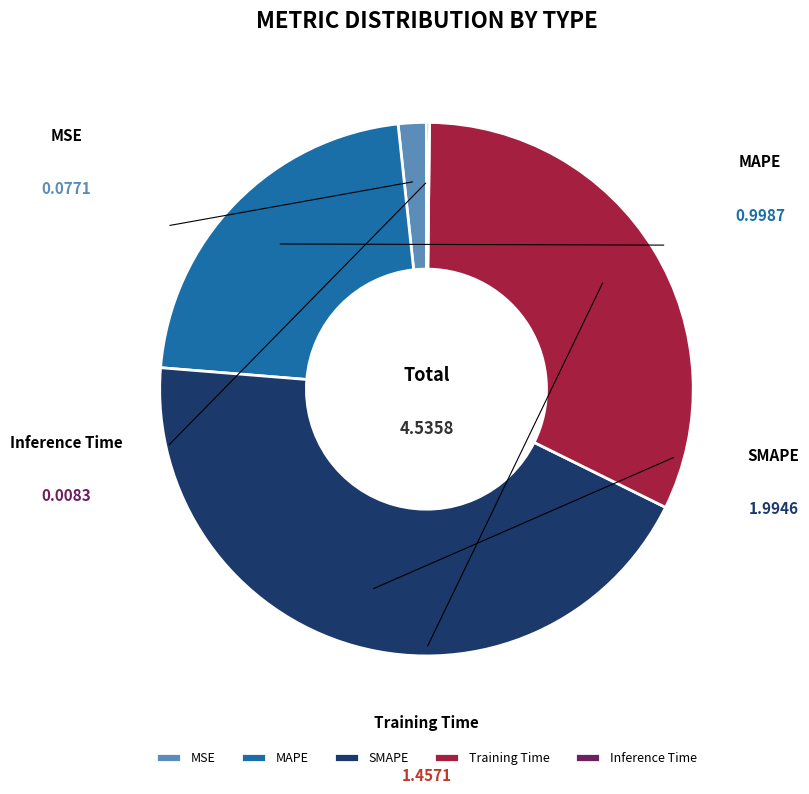

Is it true that SMAPE is 34% of the pie?

False